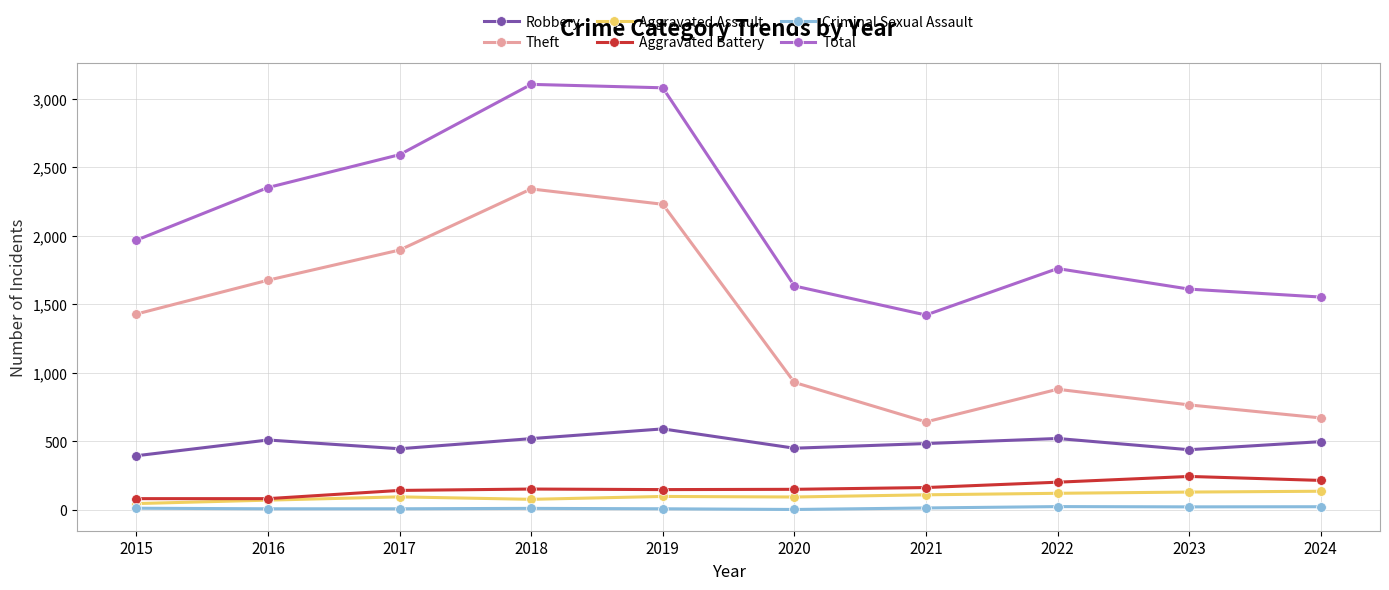

What is the difference between the maximum and minimum values in the Theft series?

1700